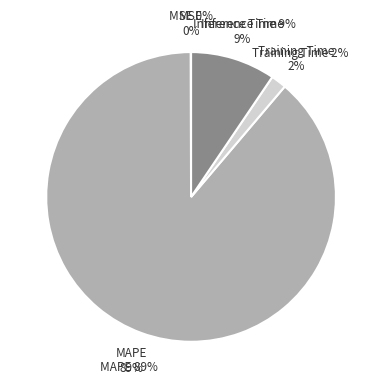

Which category has the biggest portion of the pie?

MAPE